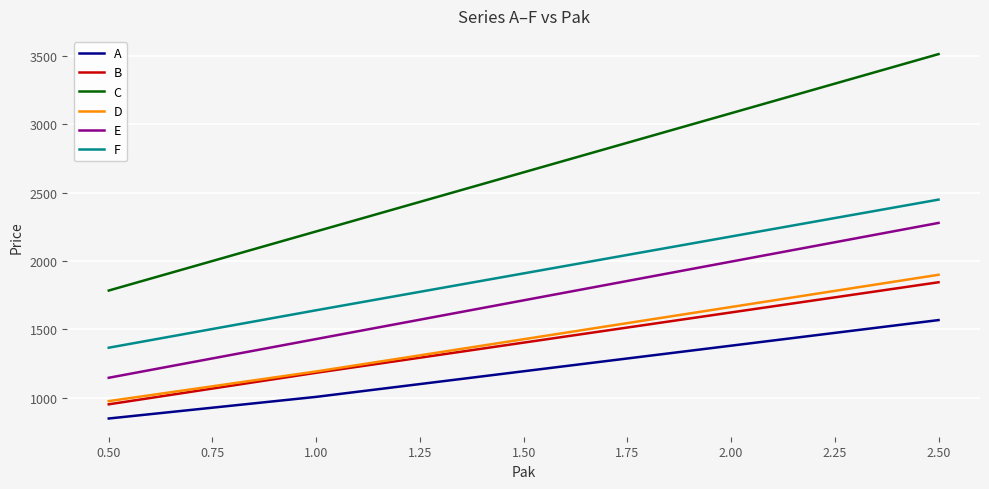

What is the difference between the highest and lowest values at 0.50?

934.9